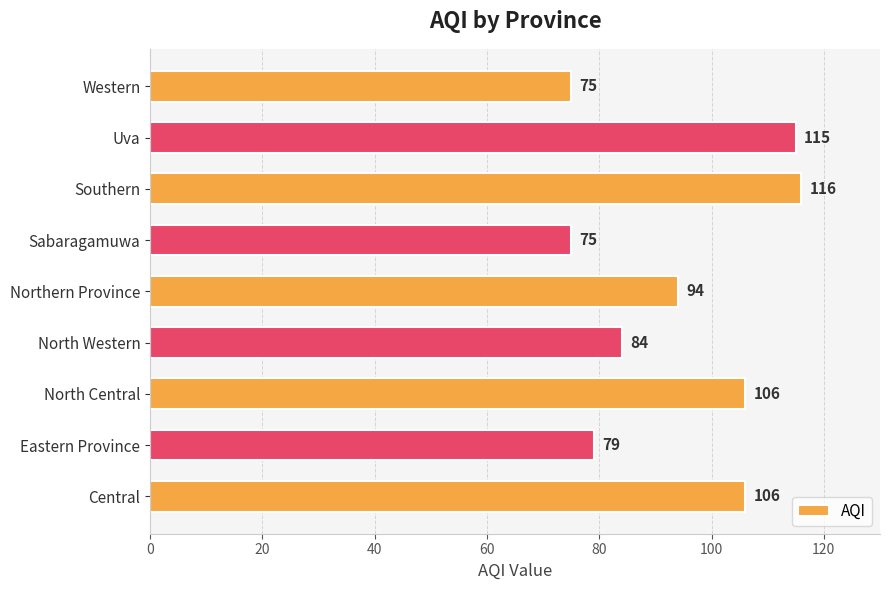

Reading bottom to top, list all the values displayed in this chart.

Central=106	Eastern Province=79	North Central=106	North Western=84	Northern Province=94	Sabaragamuwa=75	Southern=116	Uva=115	Western=75